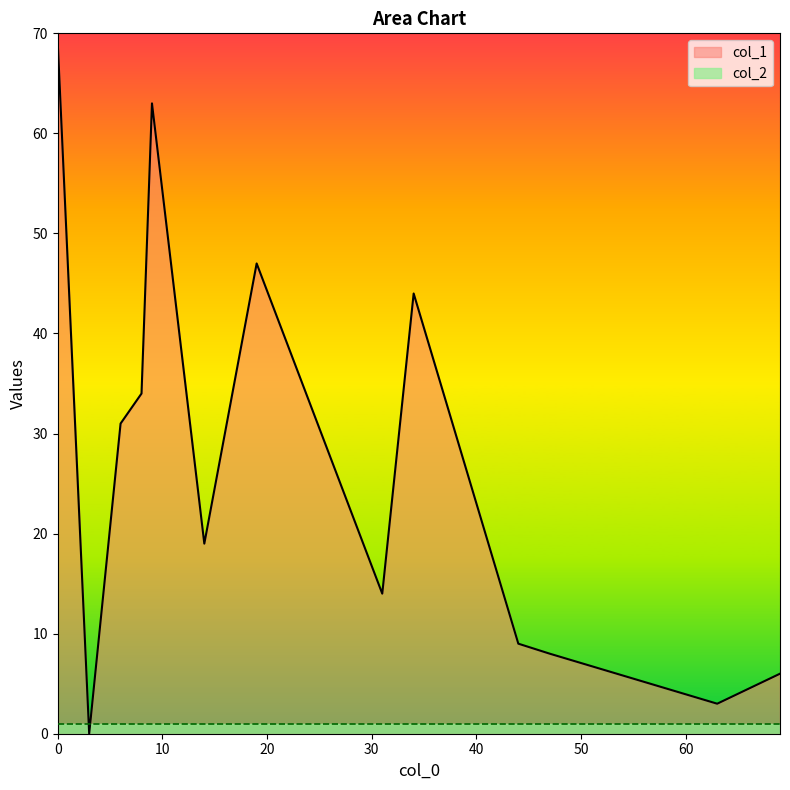

What are all the series names shown in the legend?

col_1, col_2